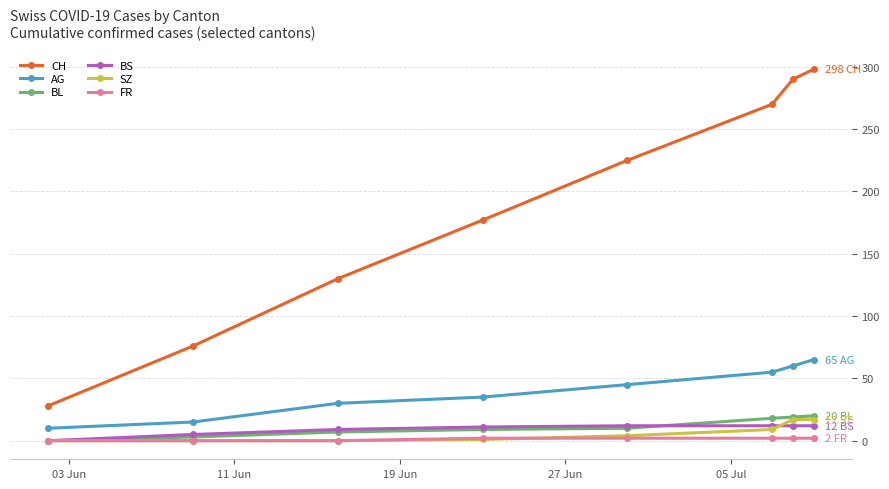

True or false: BL and CH intersect in this chart.

False